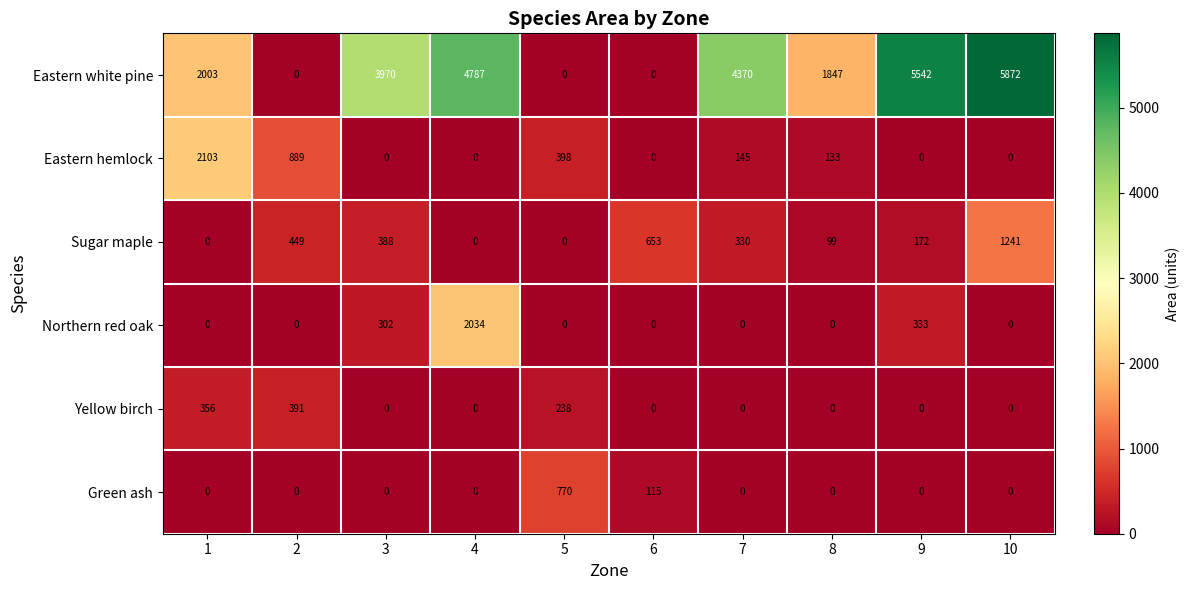

What value does the Northern red oak series have at 3, to the nearest 50?

300